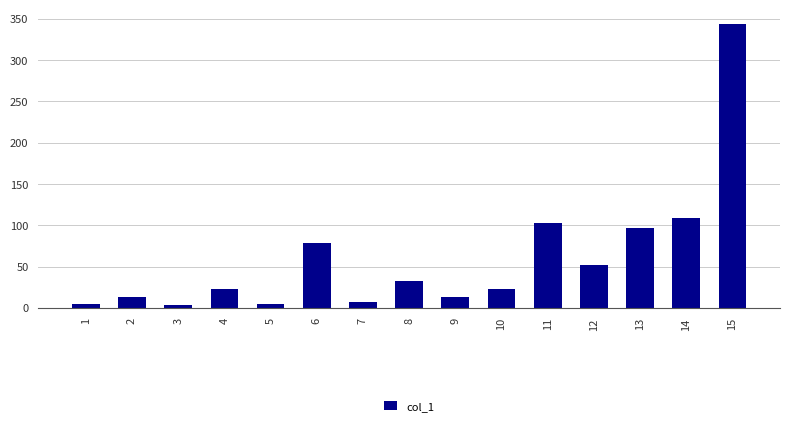

What is the sum of all values?

906.6